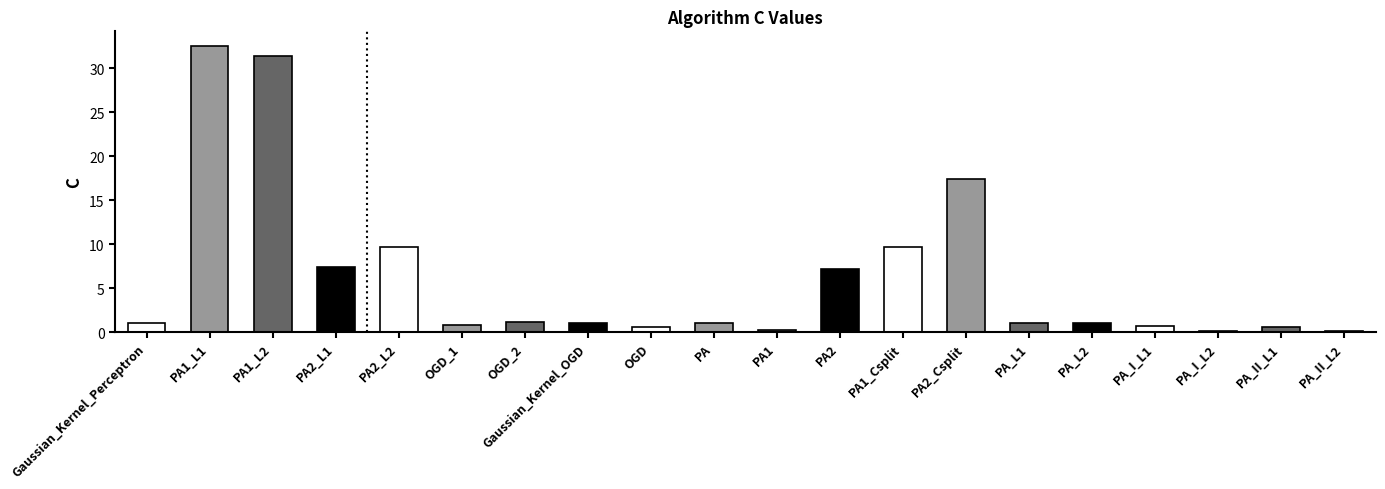

True or false: the data shows 9.7 at PA1_Csplit.

True